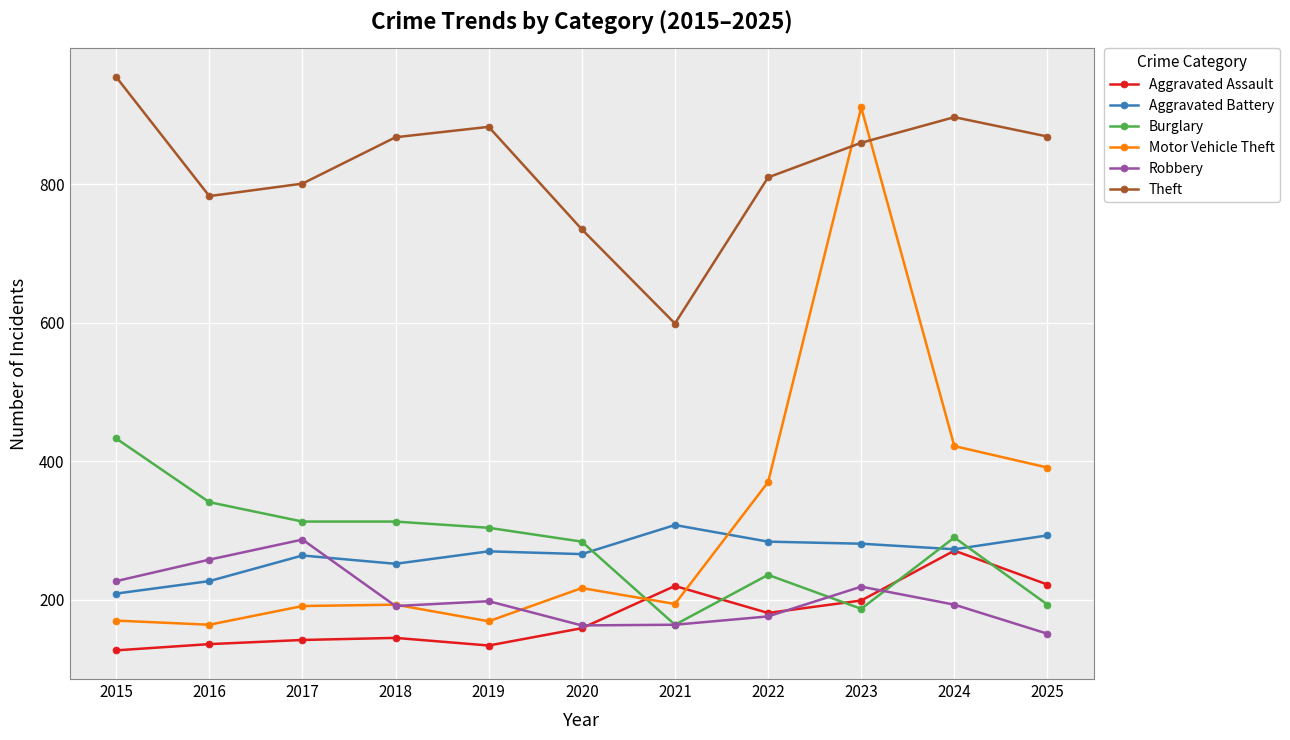

At which label is Theft closest to 777?

2016